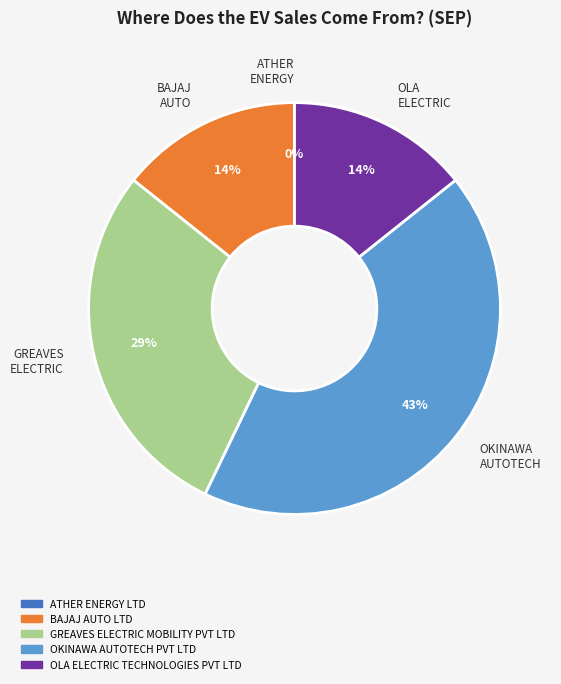

To the nearest percent, what is the average slice percentage?

20%